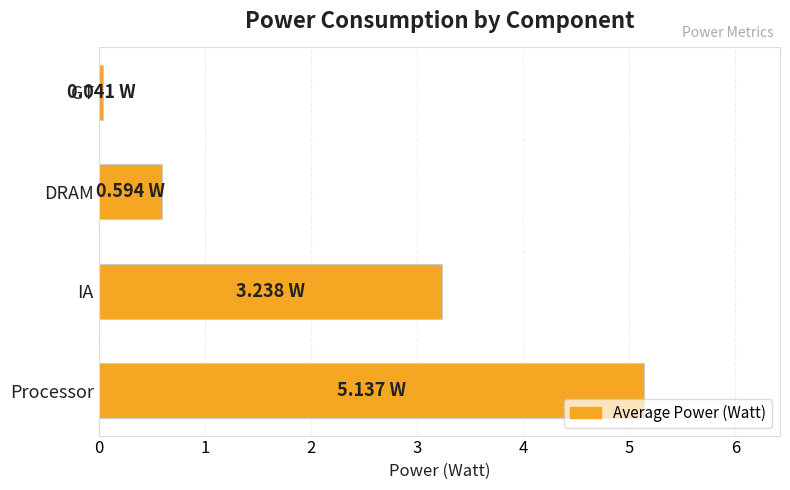

Rank the categories by value from lowest to highest.

GT, DRAM, IA, Processor